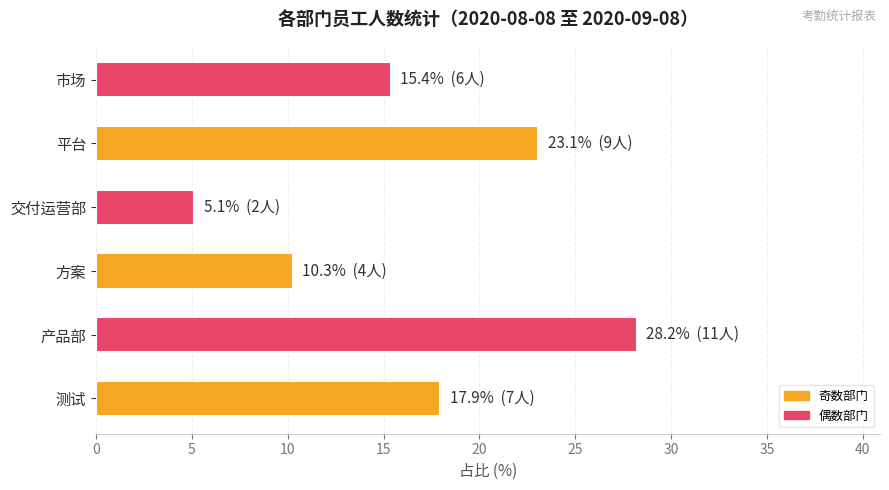

Between 交付运营部 and 方案, which is larger?

方案